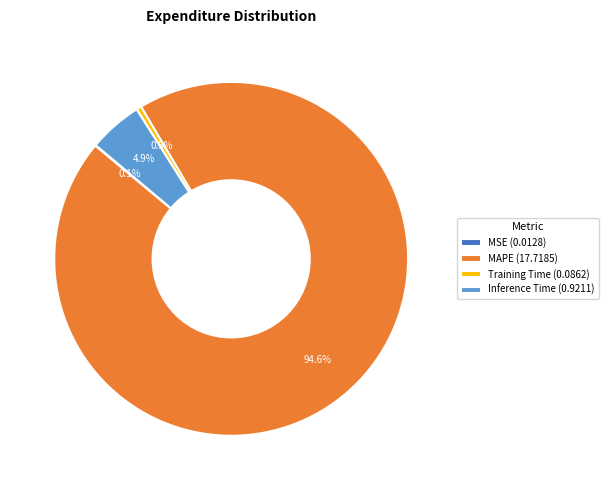

What percentage is NOT represented by Training Time (0.0862)?

99.5%